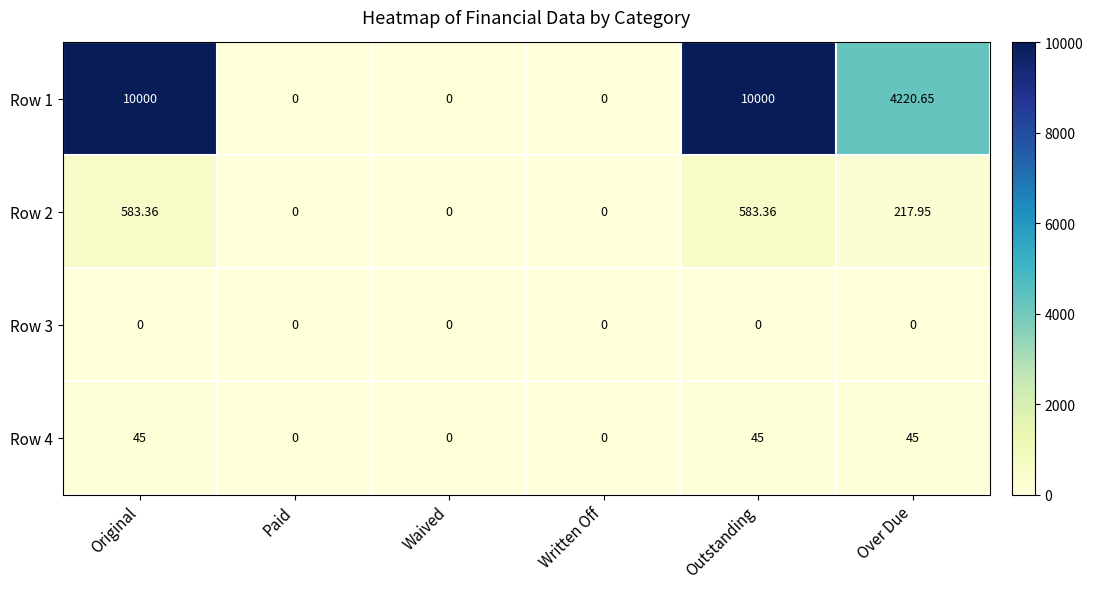

Is the value of Row 1 at Over Due greater than the value of Row 3 at Waived?

Yes